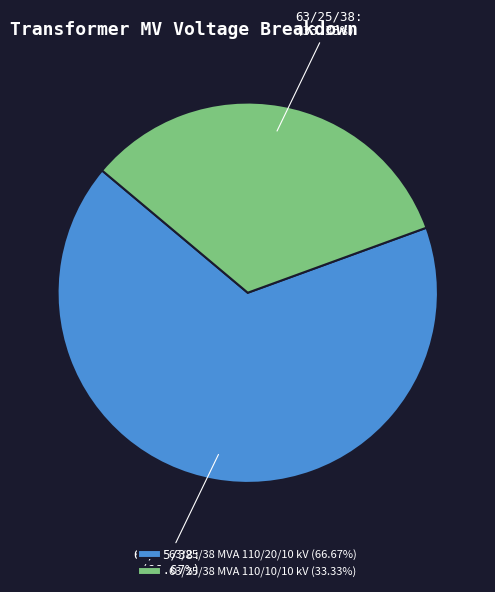

How many segments does this pie chart have?

2